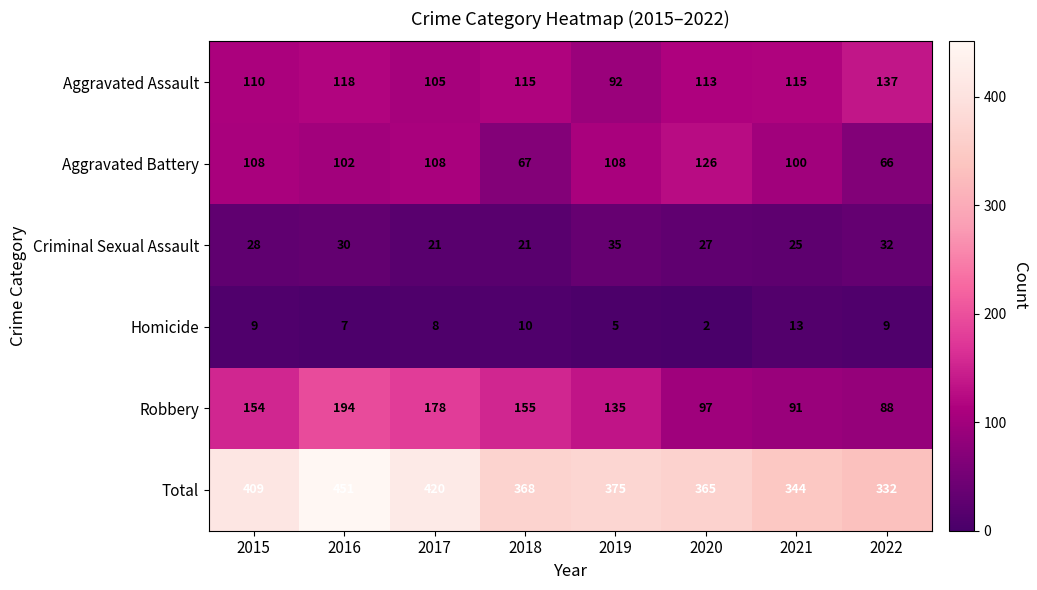

Count the number of categories in the chart.

8